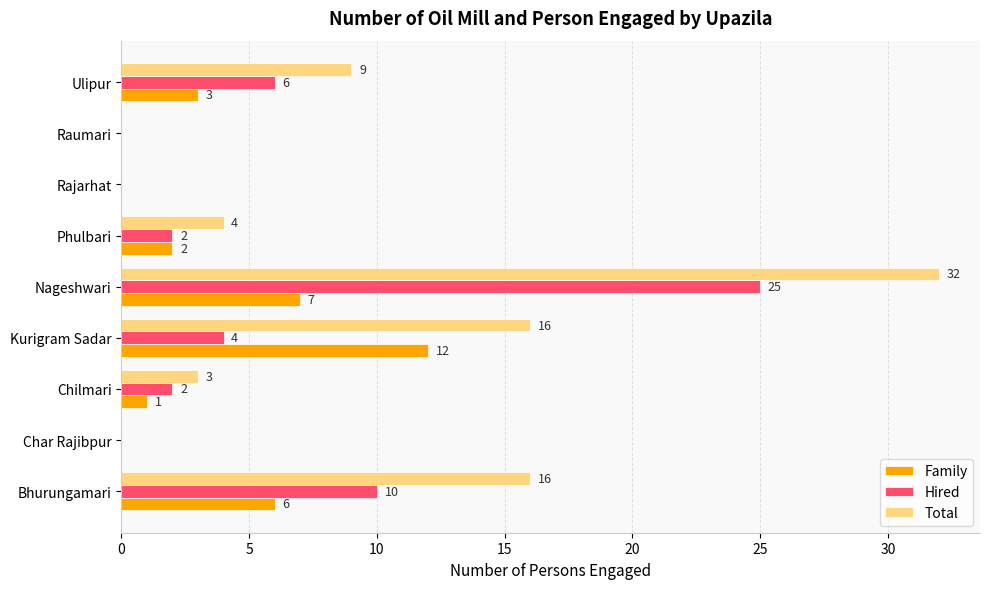

How many values in Hired are above zero?

6